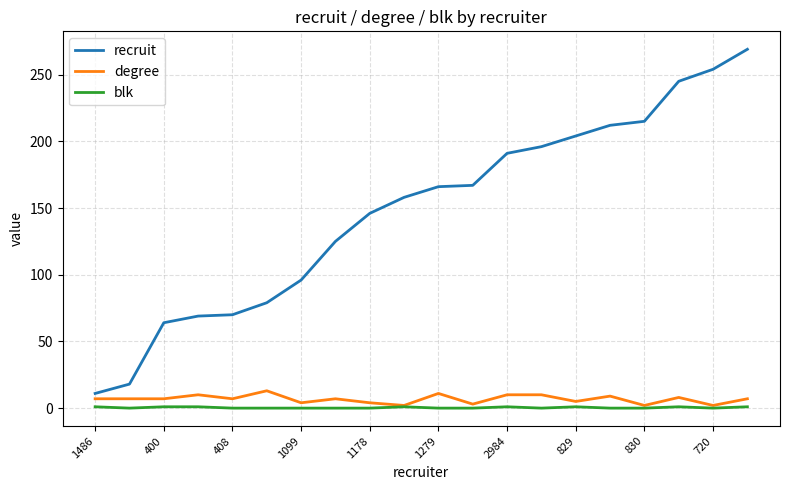

How many blk values are between 0 and 1?

20